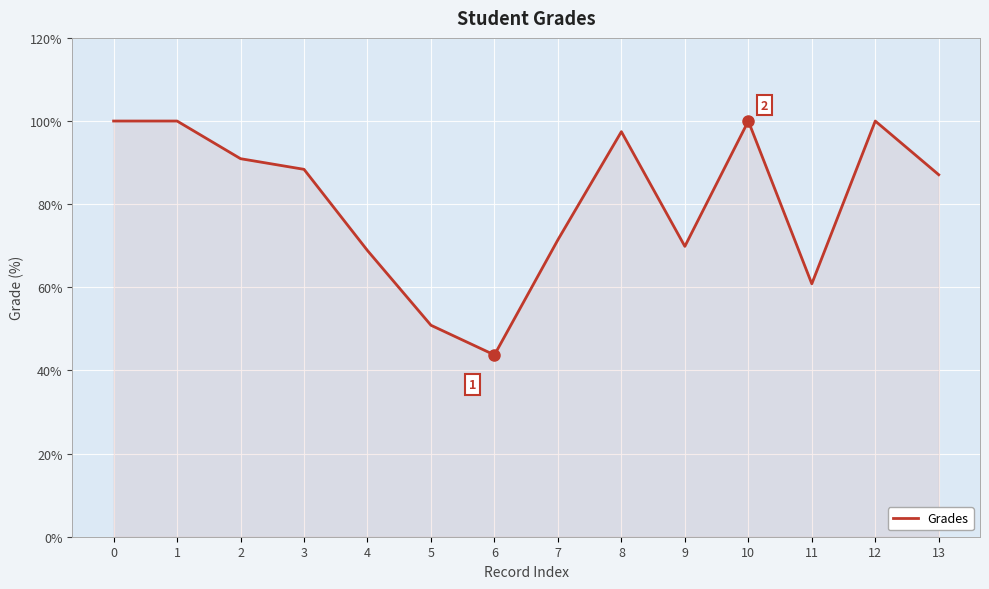

How many lines are shown in the chart?

1